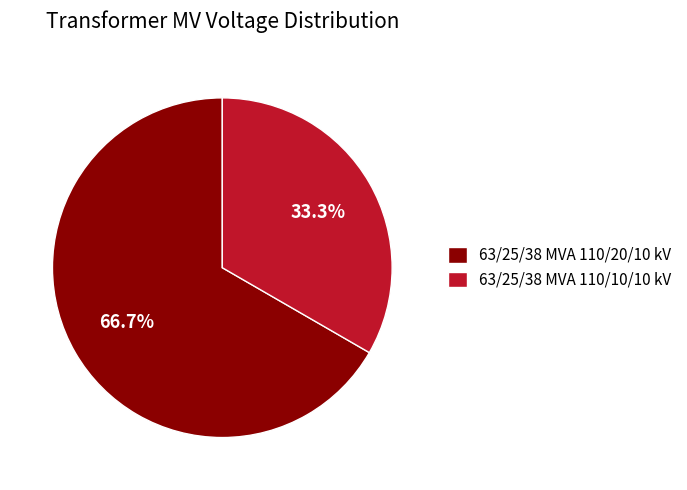

Is it true that 63/25/38 MVA 110/20/10 kV is 55% of the pie?

False